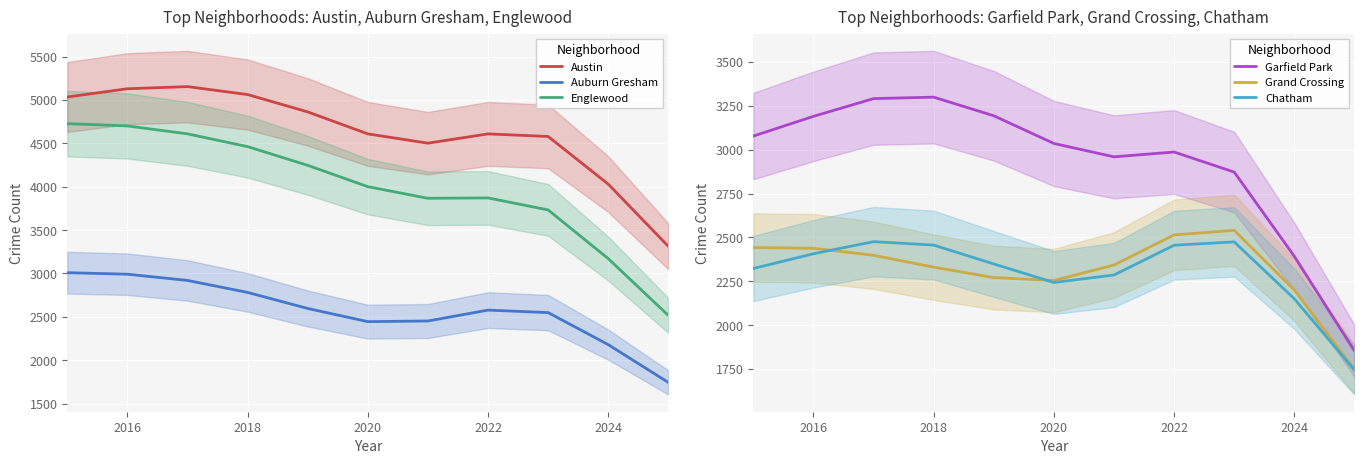

True or false: Englewood and Auburn Gresham cross at least once.

False